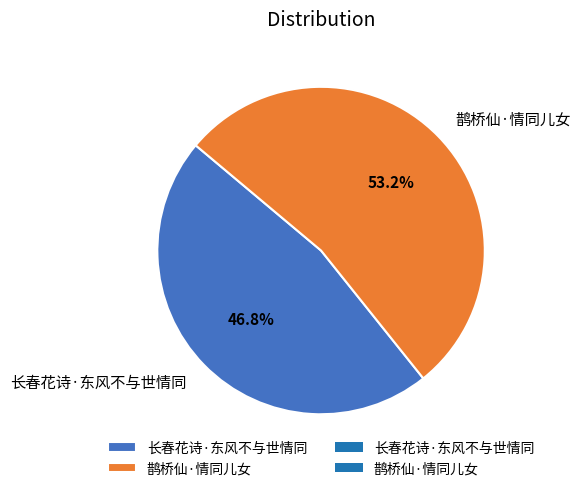

What is the ratio of the value at 长春花诗·东风不与世情同 to the value at 鹊桥仙·情同儿女?

0.9